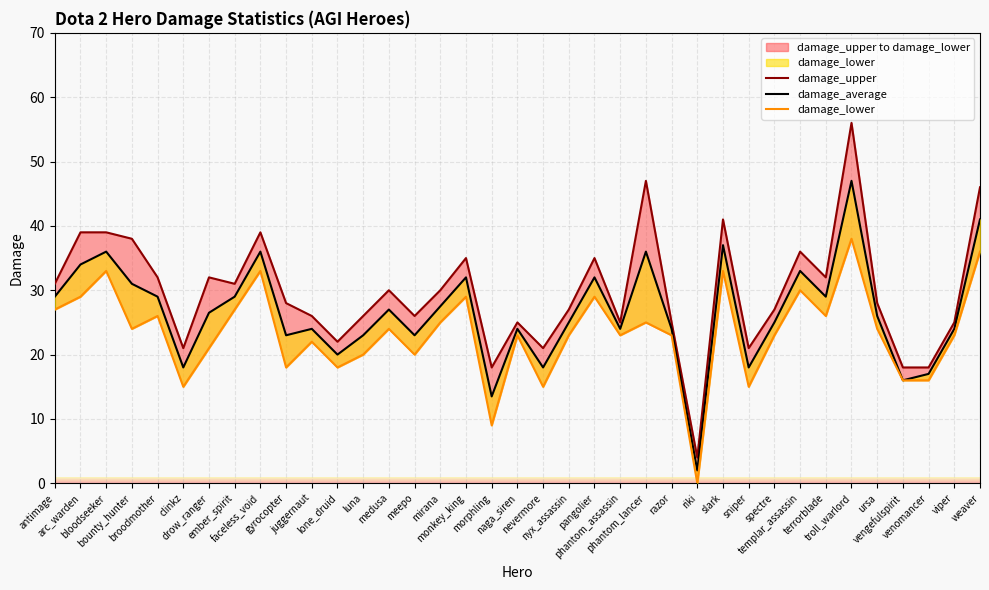

What is the total value across all series at slark?

111.0